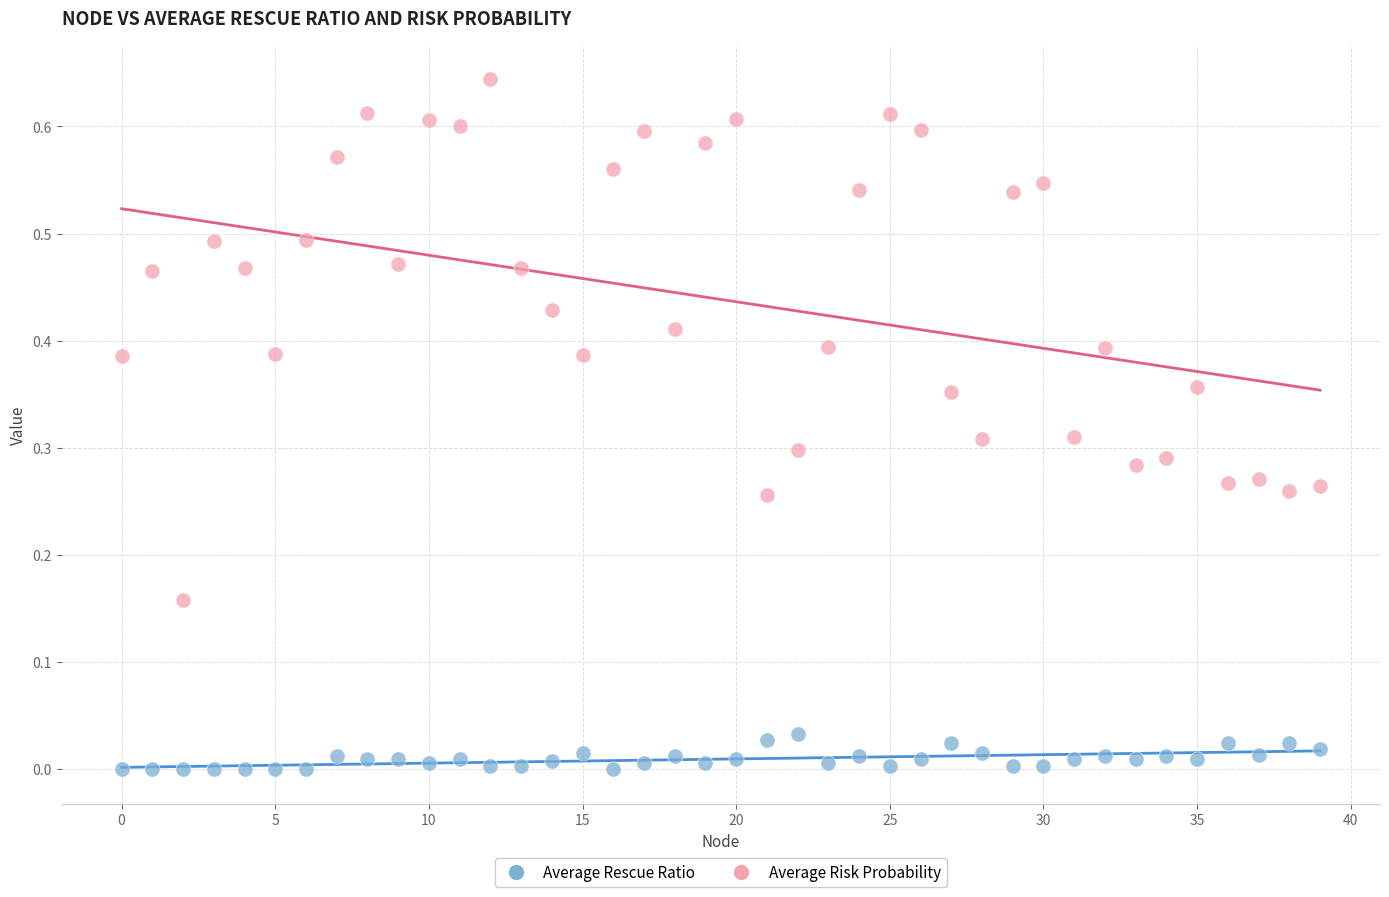

Which series contains the highest Y value?

Average Risk Probability